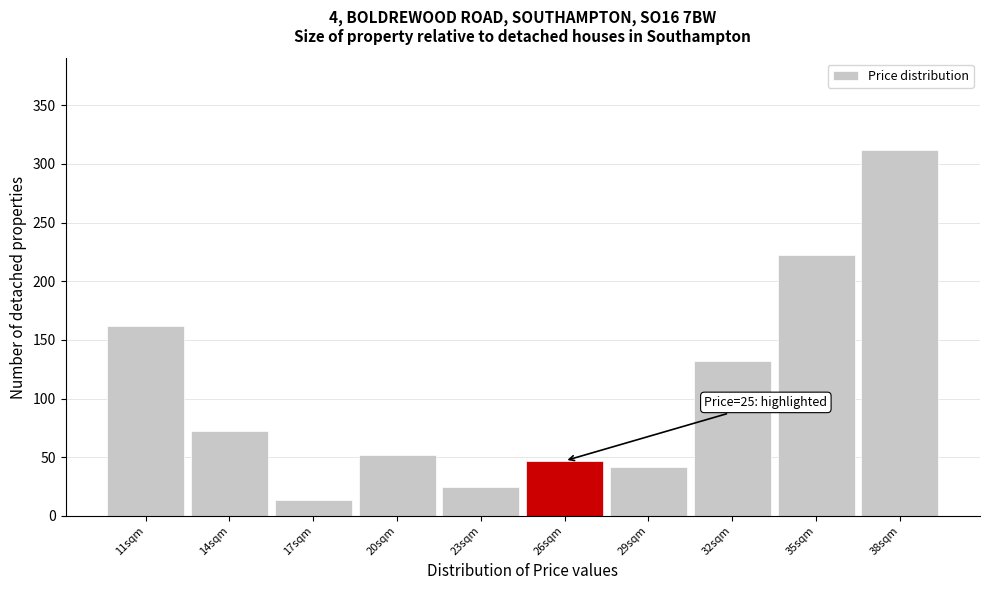

Which range on the x-axis has the tallest bar?

36.5 to 39.5